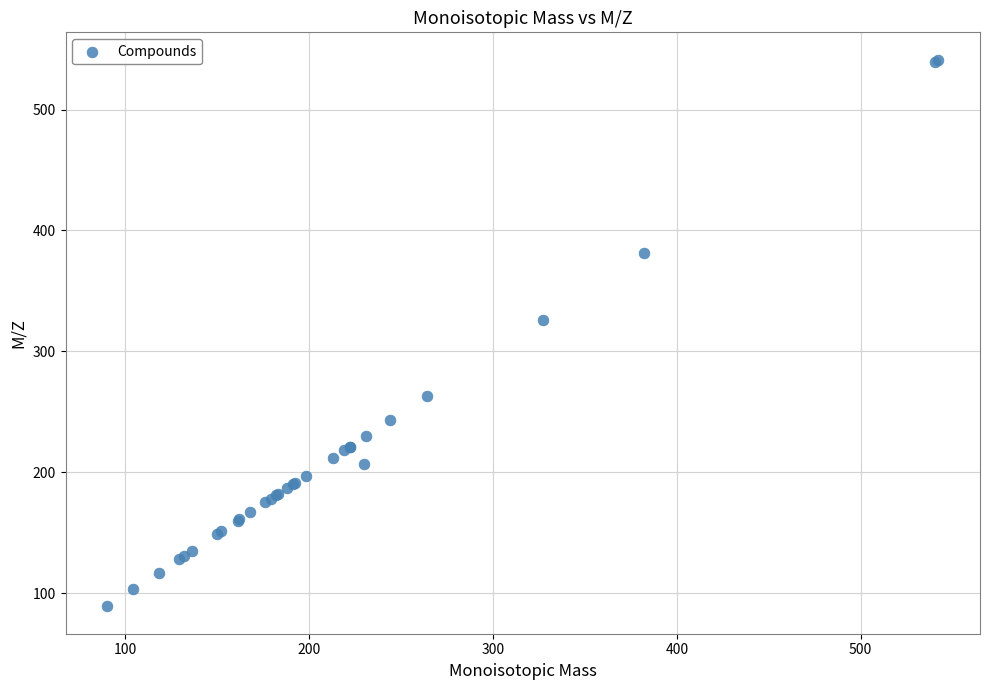

What Y value in the scatter plot is closest to 315?

326.1